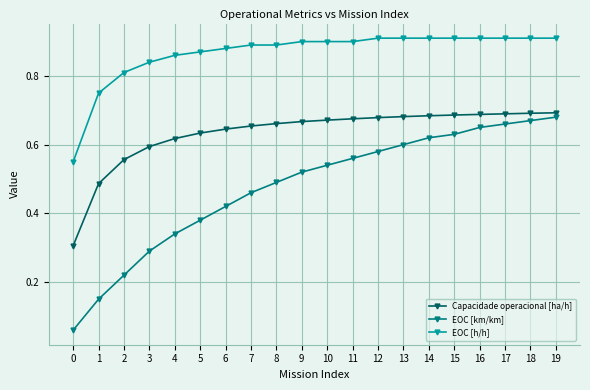

Which series has the largest total across all categories?

EOC [h/h]